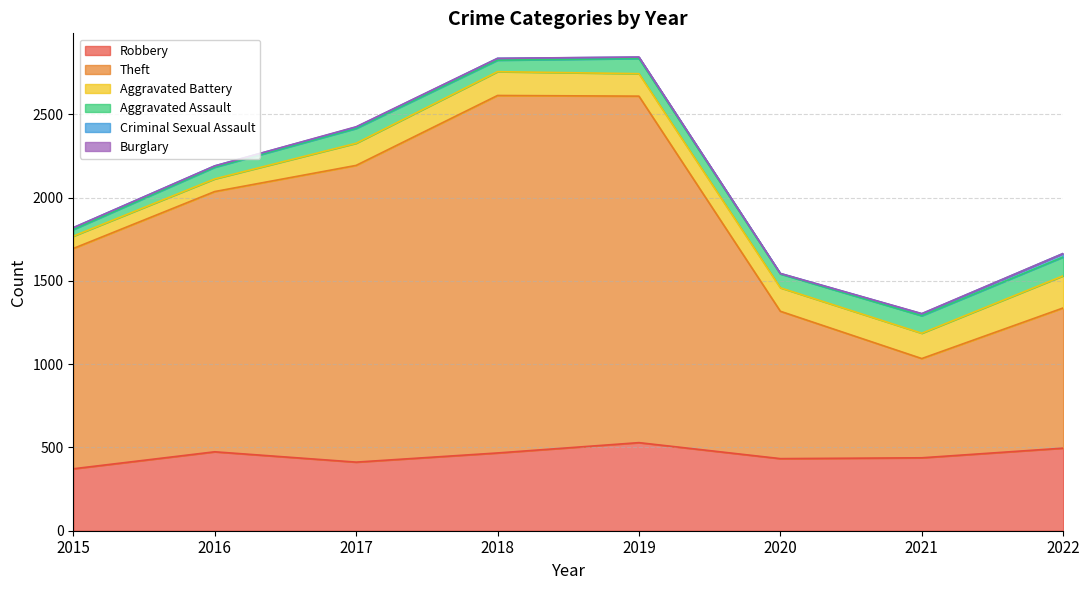

How many data points in Aggravated Assault are less than 89?

4